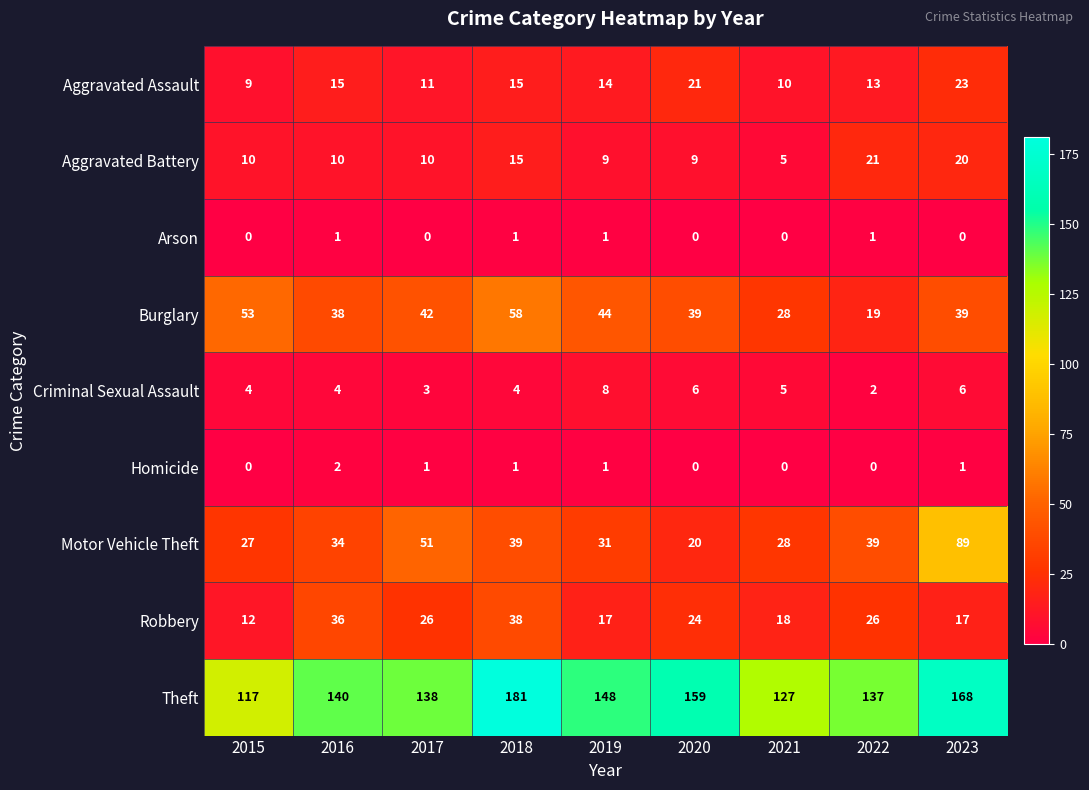

Where is Burglary nearest to the value 38?

2016